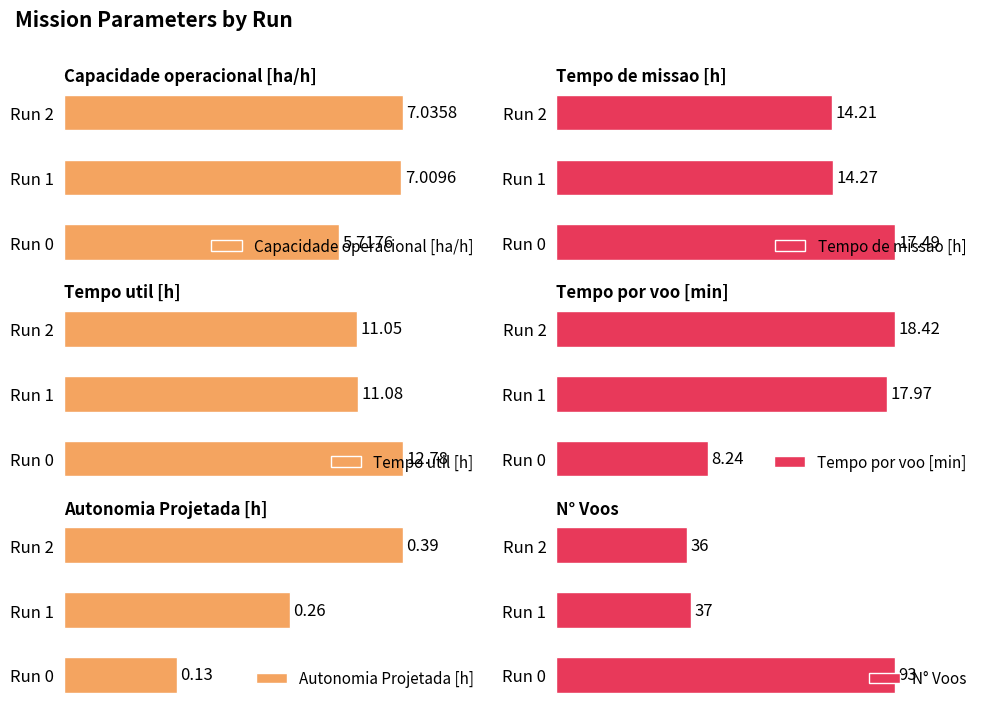

Reading left to right, transcribe all the data shown in this chart.

Capacidade operacional [ha/h]: 5.7	7.0	7.0
Tempo de missao [h]: 17.5	14.3	14.2
Tempo util [h]: 12.8	11.1	11.1
Tempo por voo [min]: 8.2	18.0	18.4
Autonomia Projetada [h]: 0.1	0.3	0.4
N° Voos: 93.0	37.0	36.0